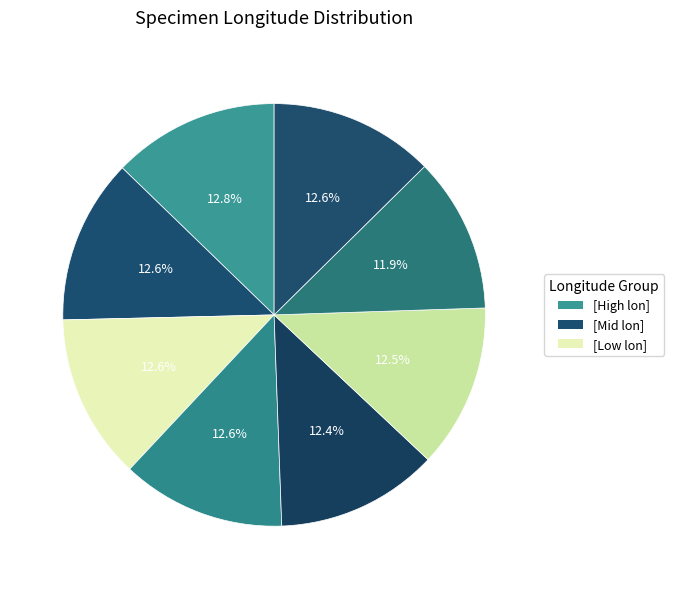

How many segments does this pie chart have?

8